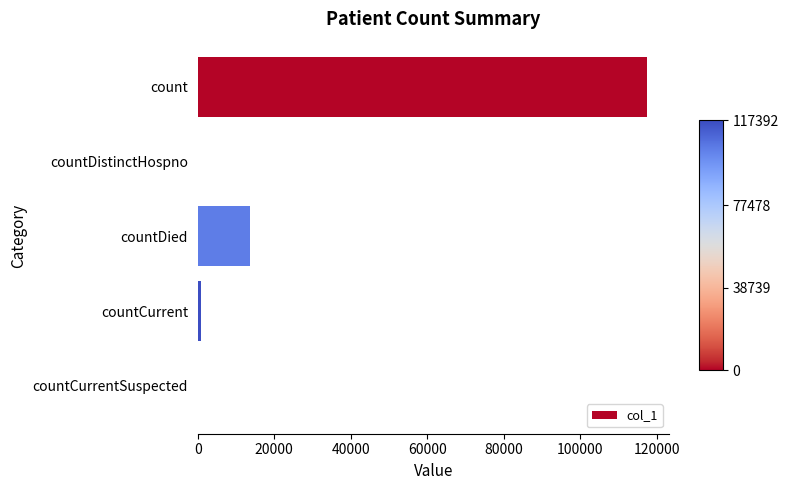

Is it true that the value at countCurrentSuspected is 0?

True